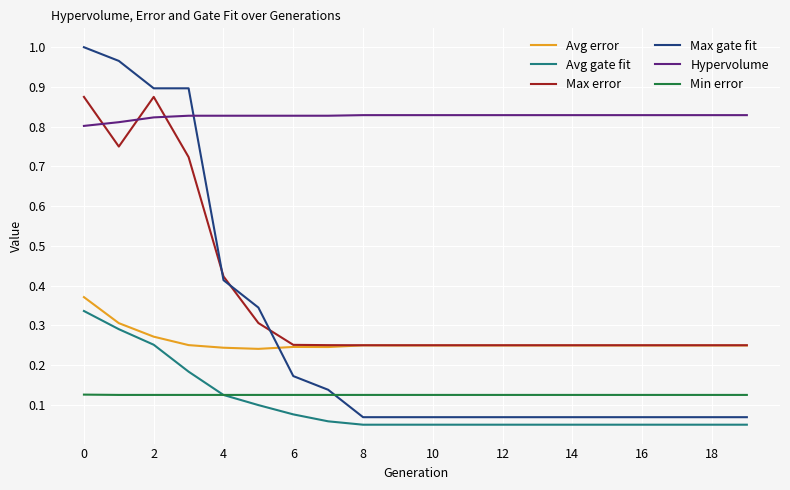

True or false: Avg error and Hypervolume cross at least once.

False